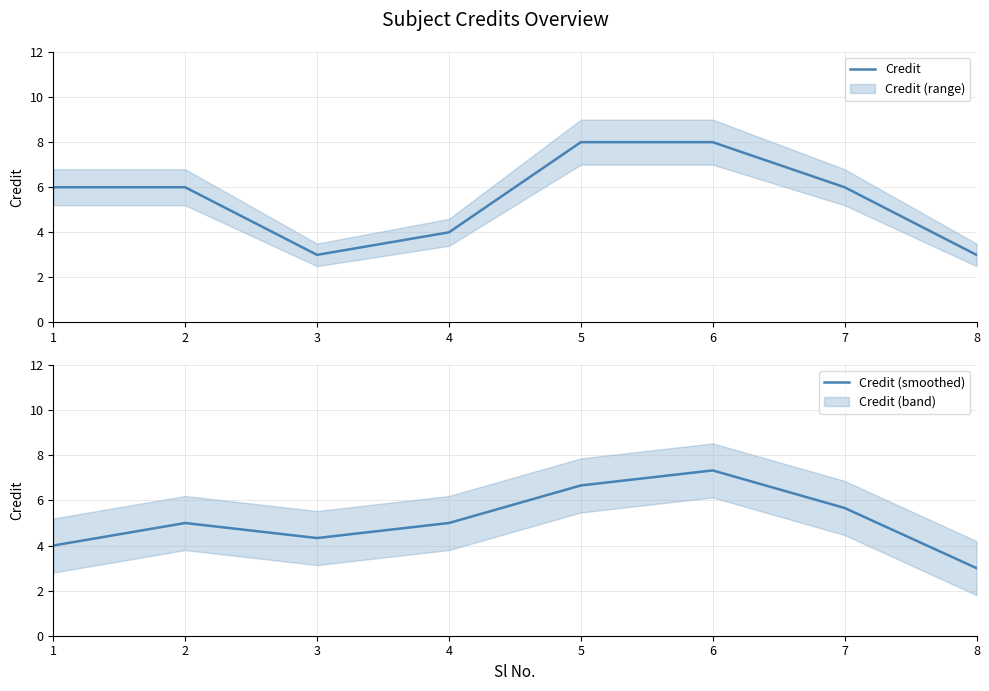

How many lines are shown in the chart?

2